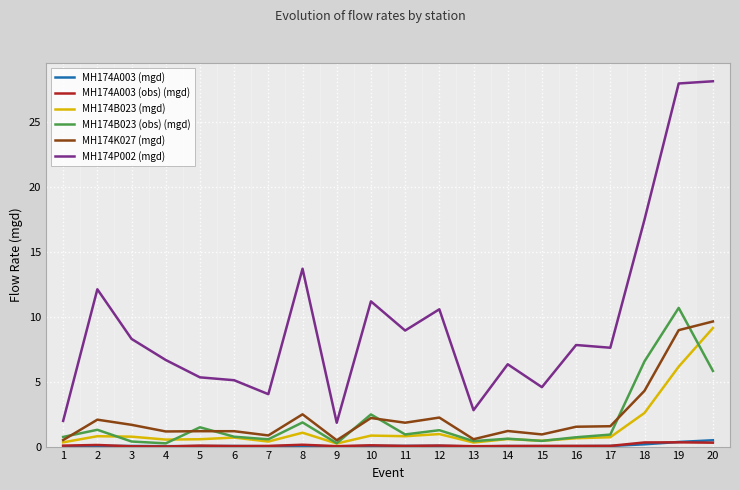

Is this an area chart (filled region under the line)?

No